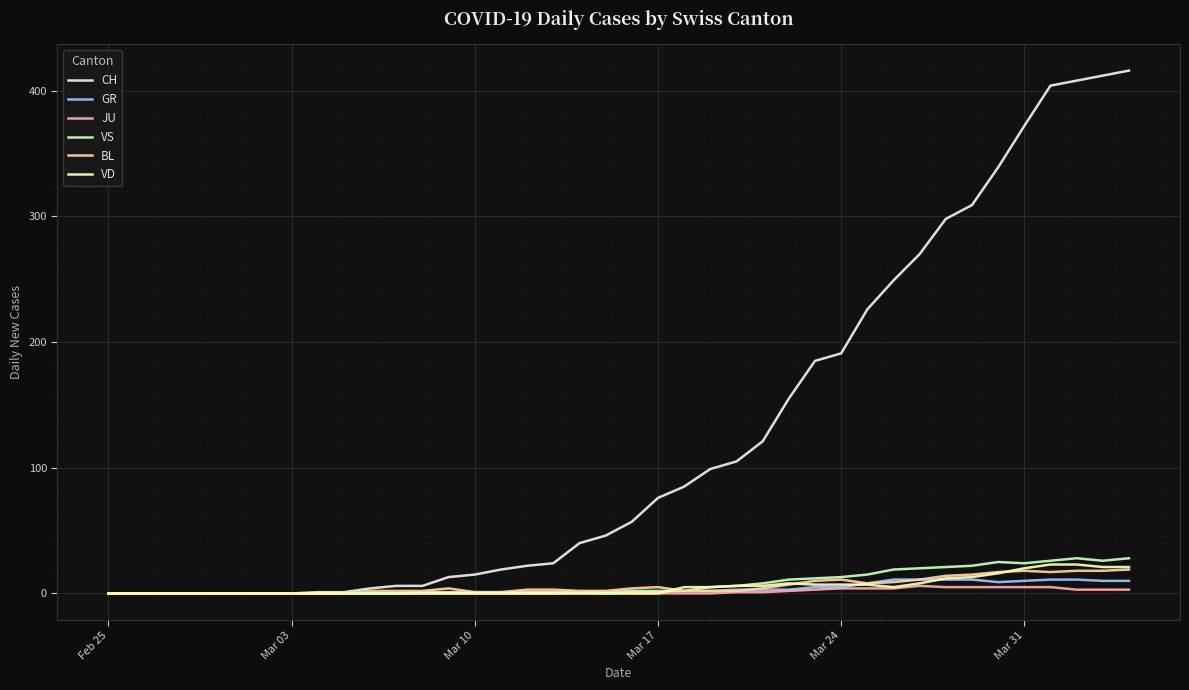

Which series has the largest total across all categories?

CH